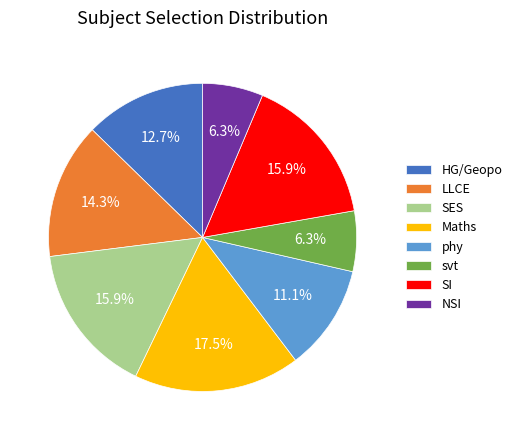

To the nearest percent, what is the average slice percentage?

12%